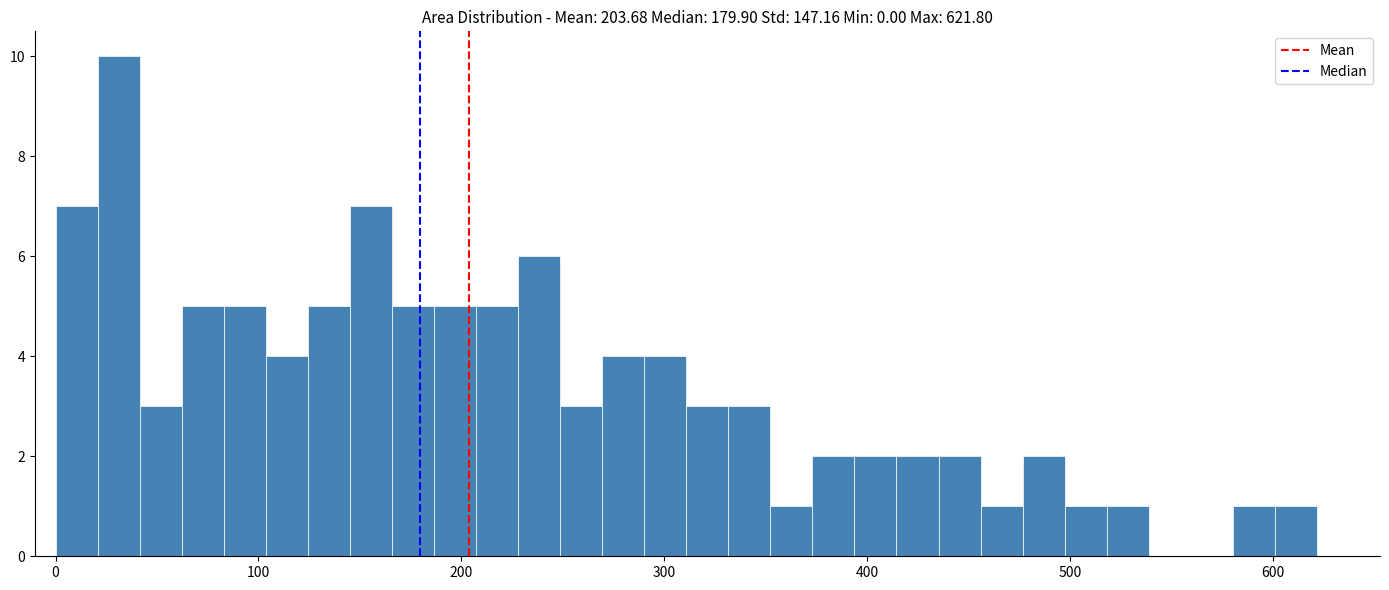

Read against the x-axis, roughly where is the centre of the tallest bar?

30